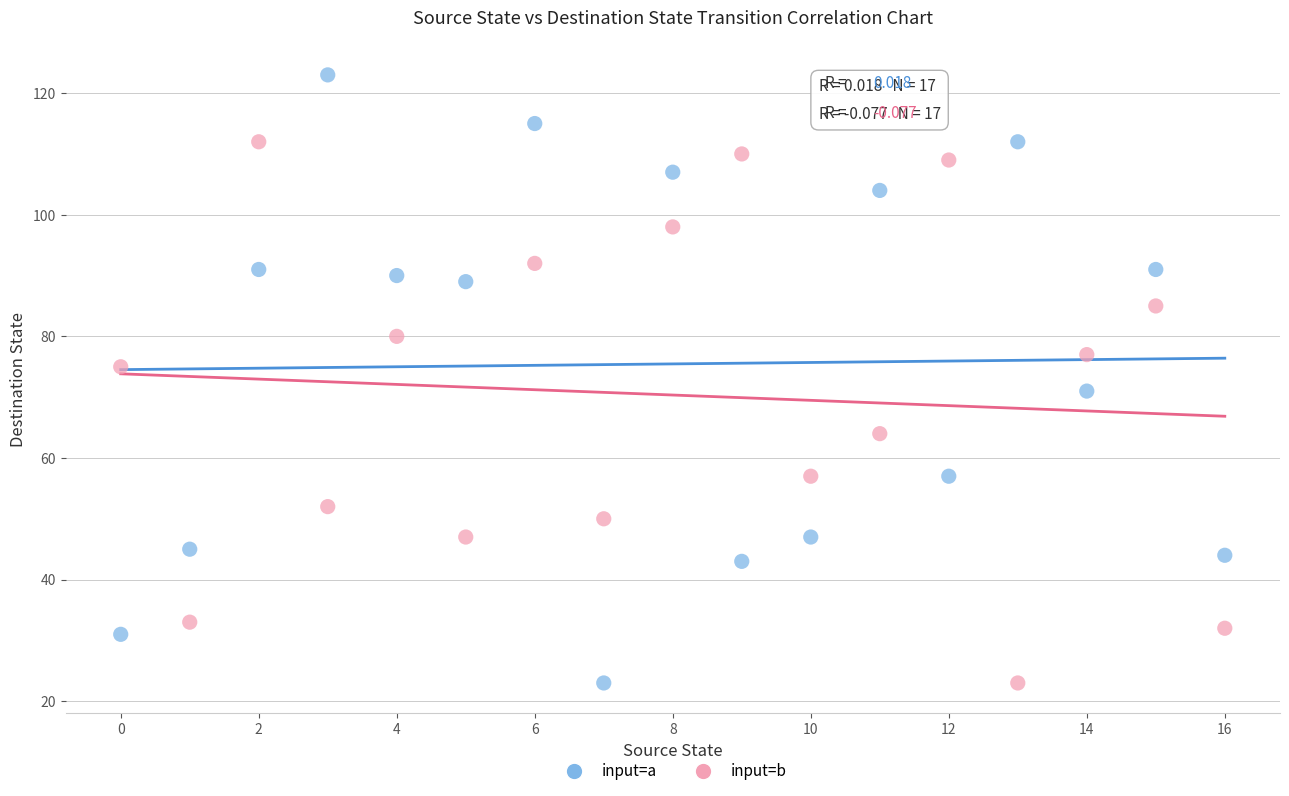

Which series reaches the maximum Y coordinate?

input=a